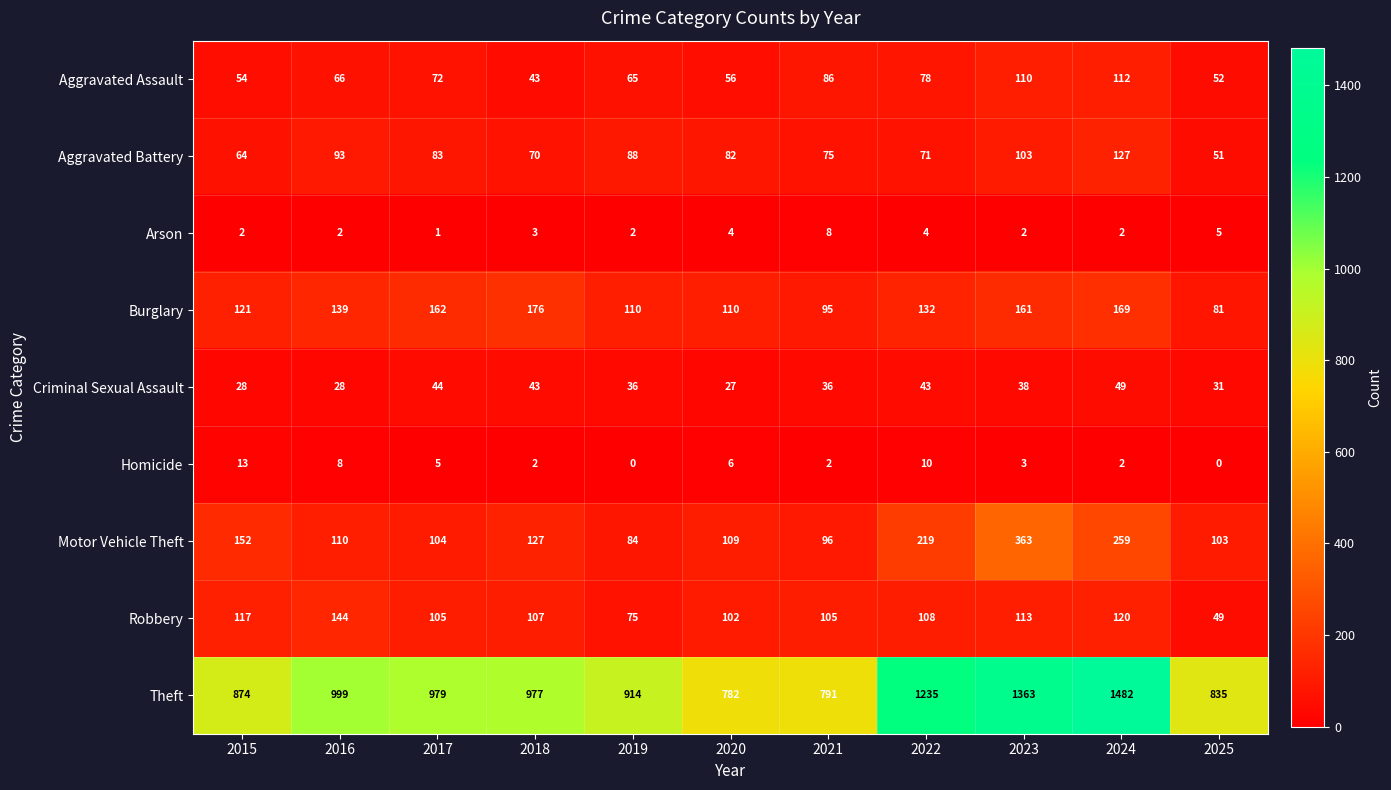

What value does the Burglary series have at 2019?

110